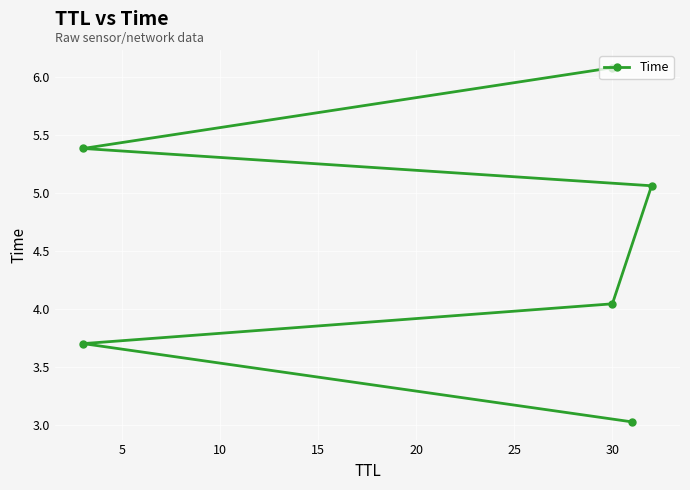

What is the minimum value shown in the chart?

3.0